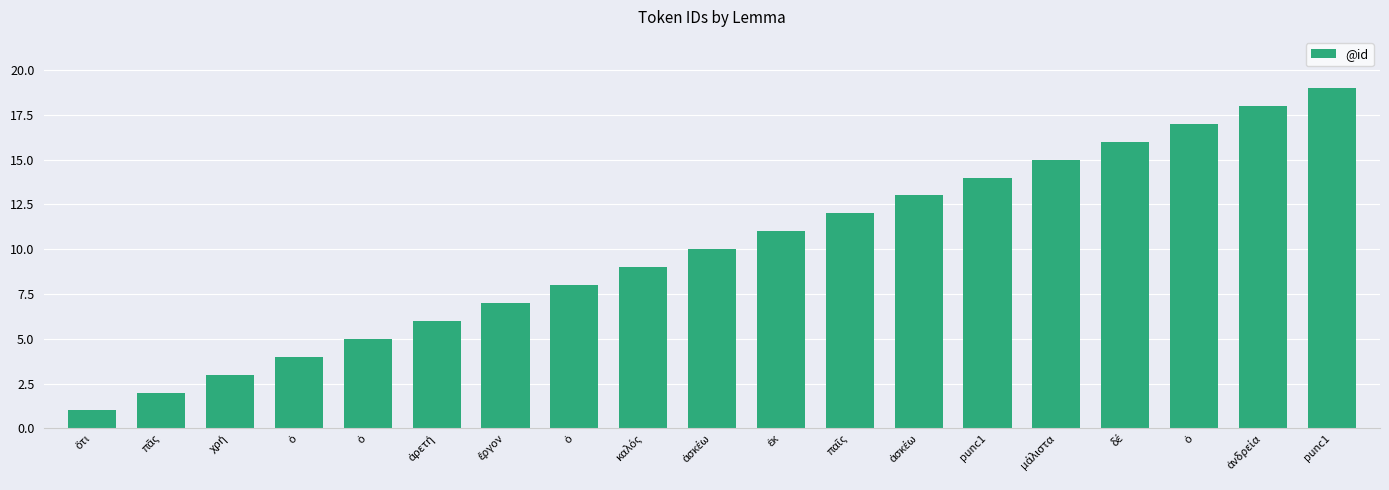

Reading right to left, list all the values displayed in this chart.

19	18	17	16	15	14	13	12	11	10	9	8	7	6	5	4	3	2	1